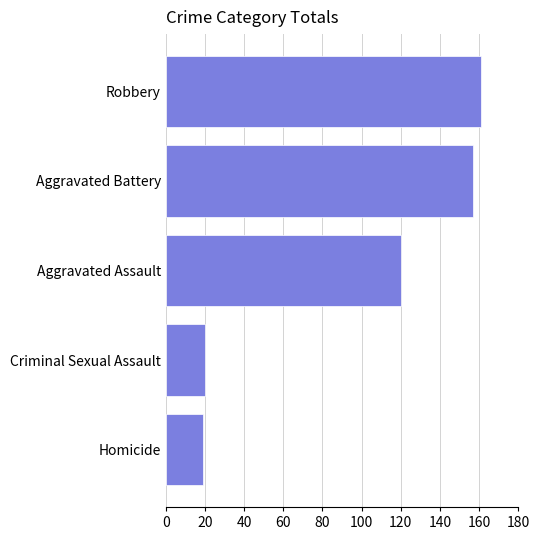

Count the number of categories in the chart.

5